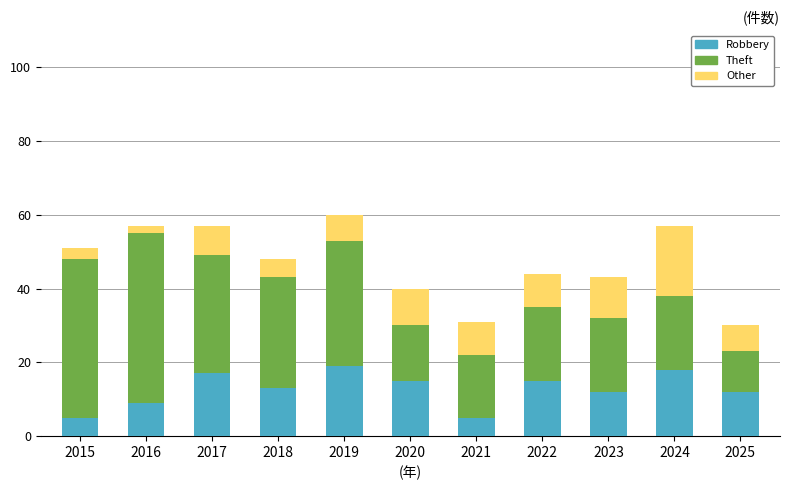

What is the sum of all Robbery values?

140